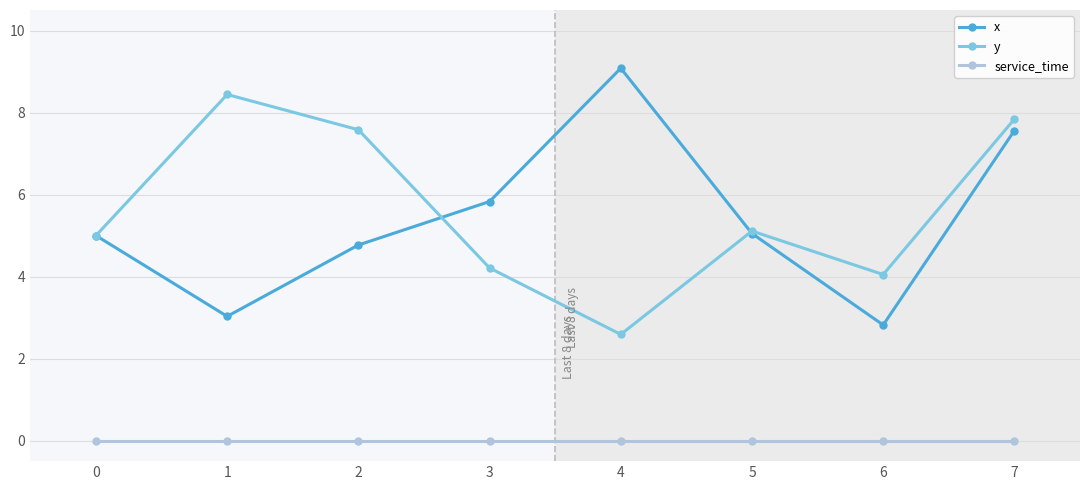

At which category is the sum across all series the highest?

7